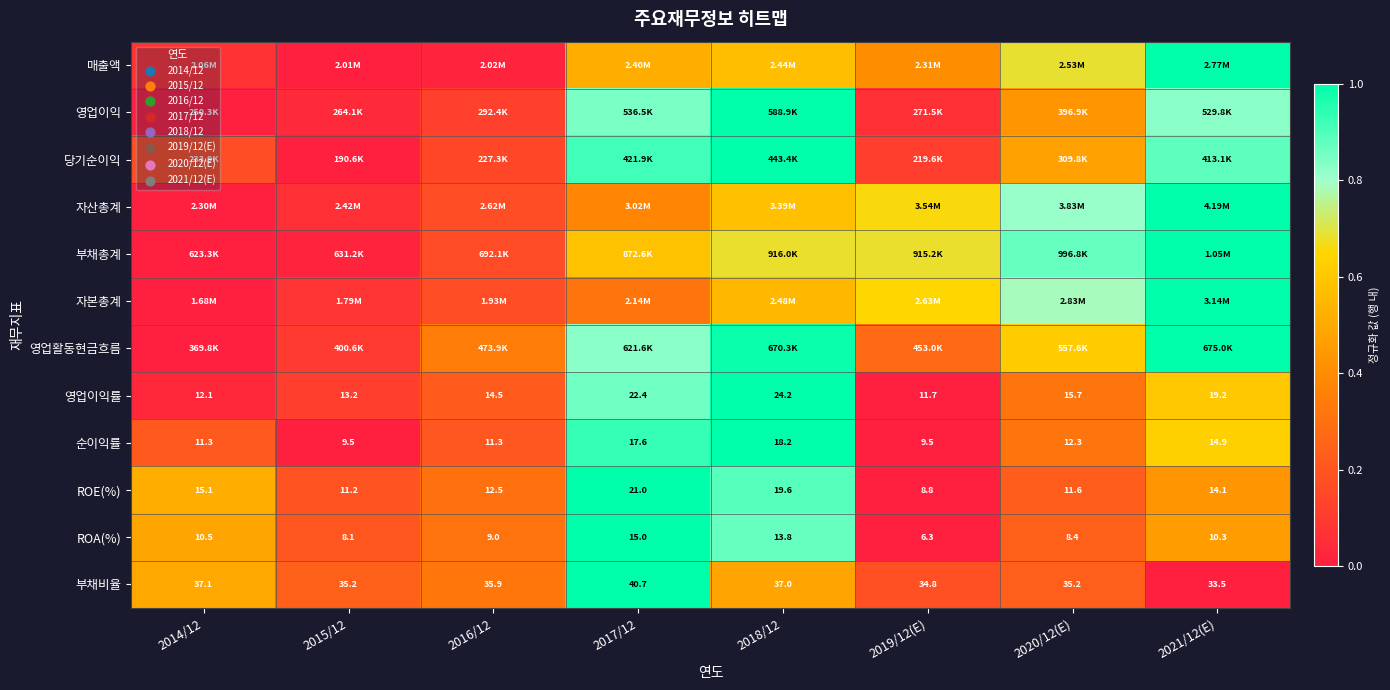

What is the difference between the maximum and minimum values in the ROA(%) series?

1.0